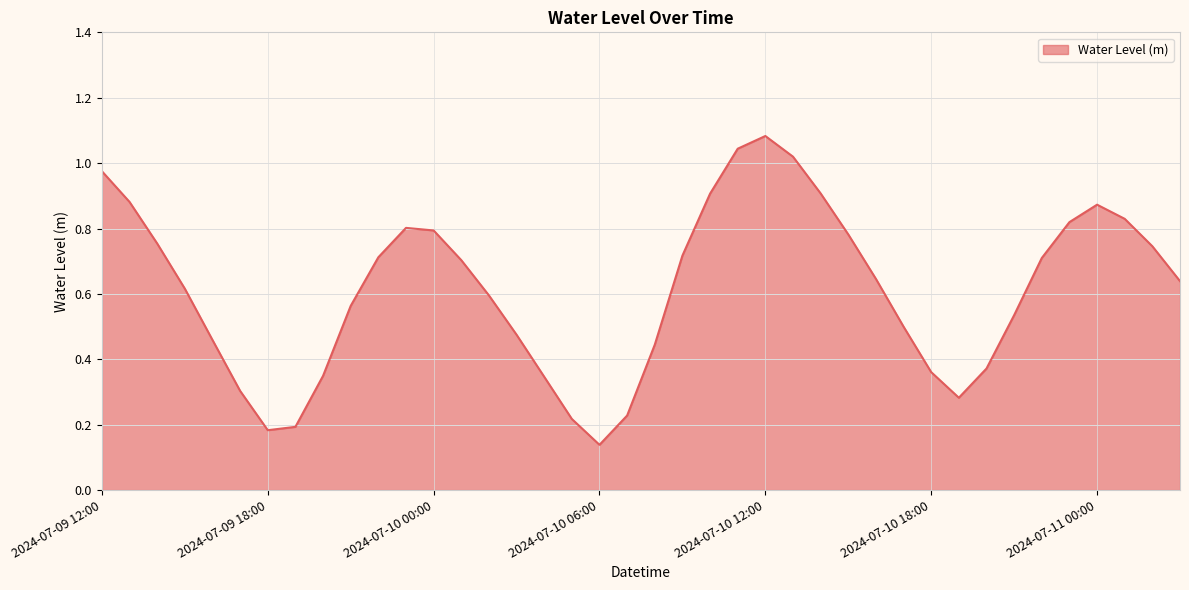

Reading left to right, list all the values displayed in this chart.

2024-07-09 12:00=1.0	2024-07-09 13:00=0.9	2024-07-09 14:00=0.8	2024-07-09 15:00=0.6	2024-07-09 16:00=0.5	2024-07-09 17:00=0.3	2024-07-09 18:00=0.2	2024-07-09 19:00=0.2	2024-07-09 20:00=0.3	2024-07-09 21:00=0.6	2024-07-09 22:00=0.7	2024-07-09 23:00=0.8	2024-07-10 00:00=0.8	2024-07-10 01:00=0.7	2024-07-10 02:00=0.6	2024-07-10 03:00=0.5	2024-07-10 04:00=0.3	2024-07-10 05:00=0.2	2024-07-10 06:00=0.1	2024-07-10 07:00=0.2	2024-07-10 08:00=0.4	2024-07-10 09:00=0.7	2024-07-10 10:00=0.9	2024-07-10 11:00=1.0	2024-07-10 12:00=1.1	2024-07-10 13:00=1.0	2024-07-10 14:00=0.9	2024-07-10 15:00=0.8	2024-07-10 16:00=0.6	2024-07-10 17:00=0.5	2024-07-10 18:00=0.4	2024-07-10 19:00=0.3	2024-07-10 20:00=0.4	2024-07-10 21:00=0.5	2024-07-10 22:00=0.7	2024-07-10 23:00=0.8	2024-07-11 00:00=0.9	2024-07-11 01:00=0.8	2024-07-11 02:00=0.7	2024-07-11 03:00=0.6